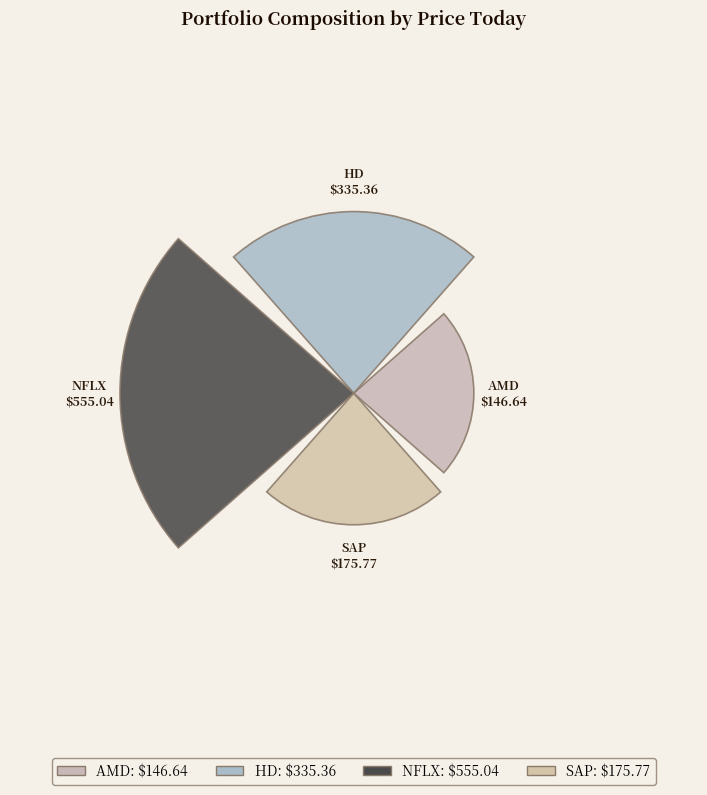

Does AMD represent more than half of the total?

No